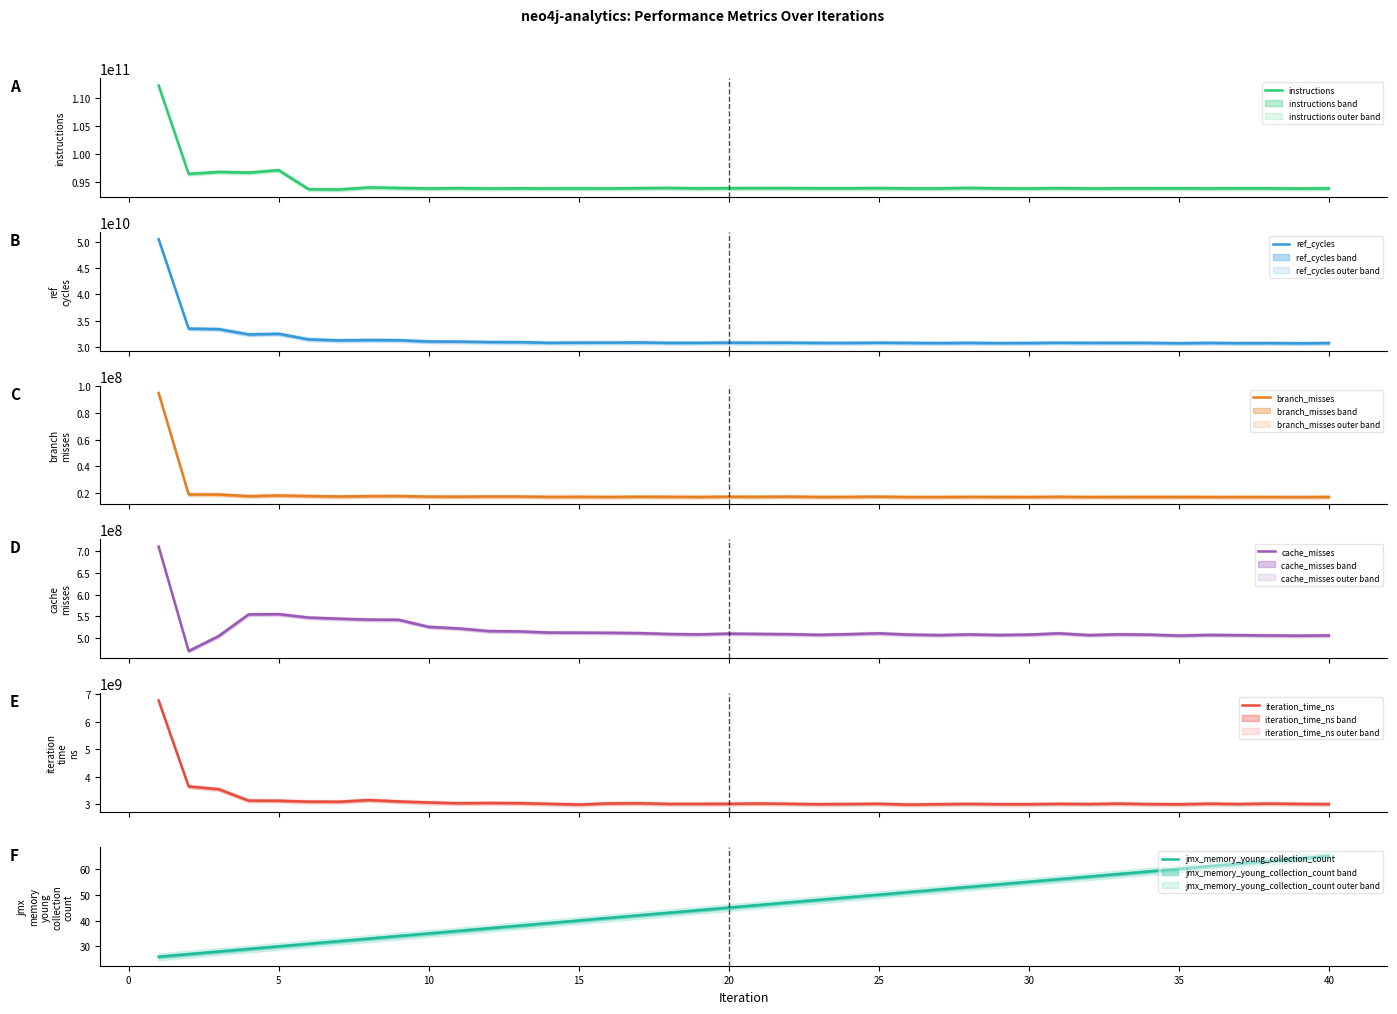

What is the difference between the maximum and second lowest values in the instructions series?

18646434332